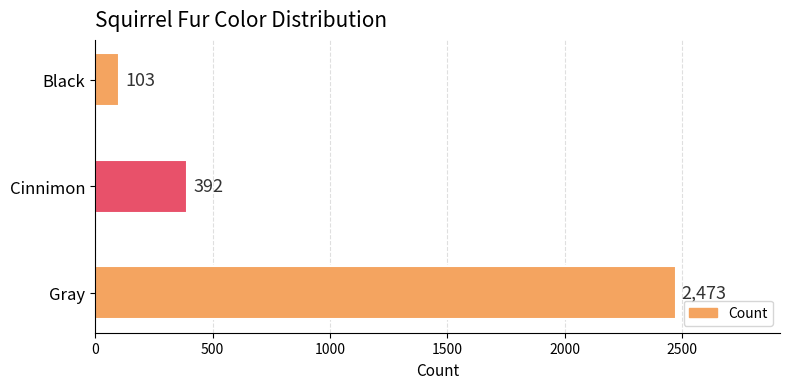

How many bars are there in total?

3